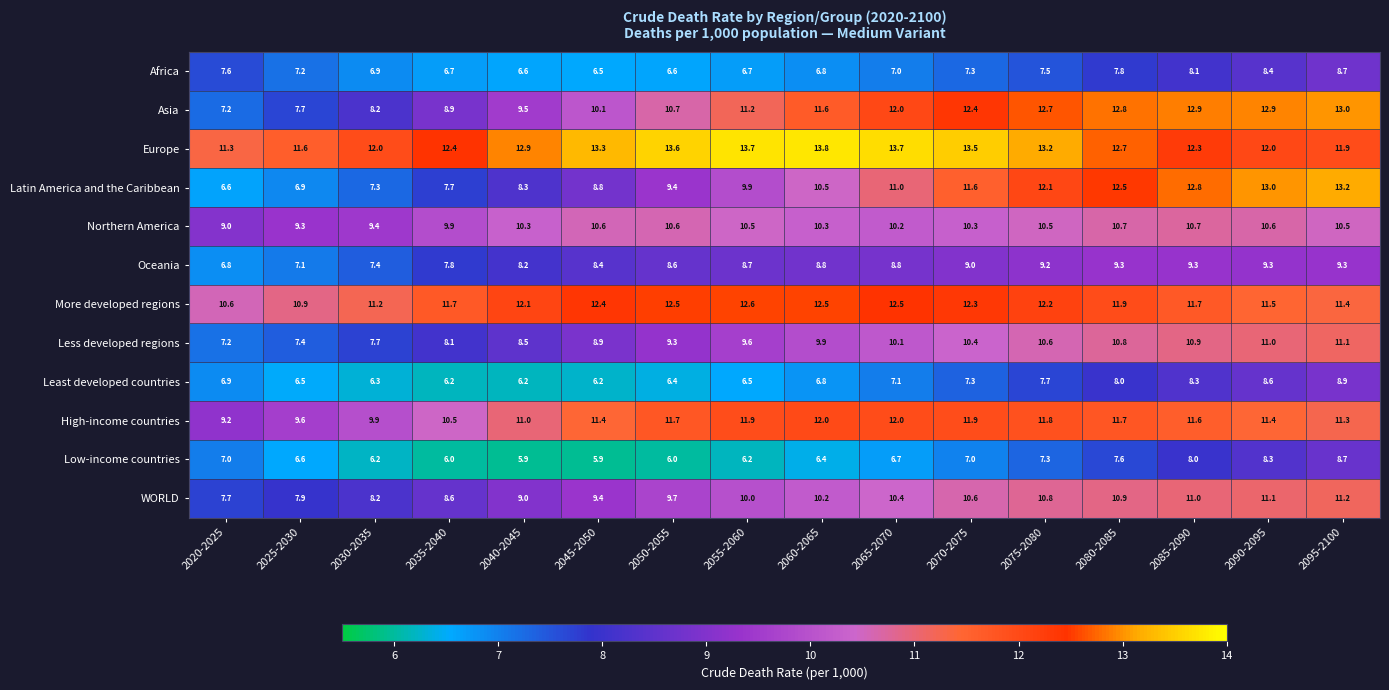

What is the difference between the maximum and minimum values in the Least developed countries series?

2.7